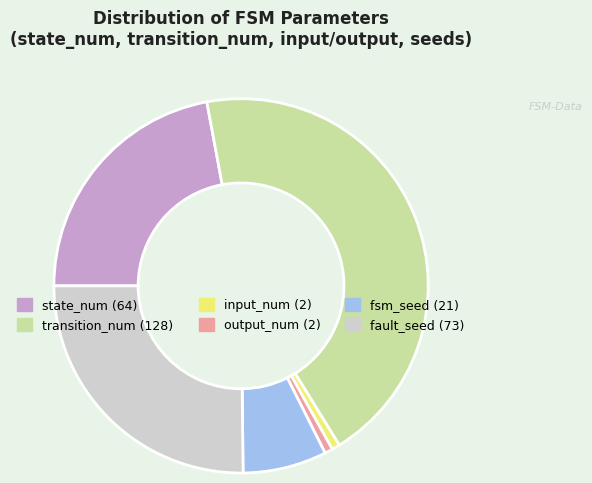

Approximately how many times larger is the value at transition_num compared to fsm_seed?

6.1